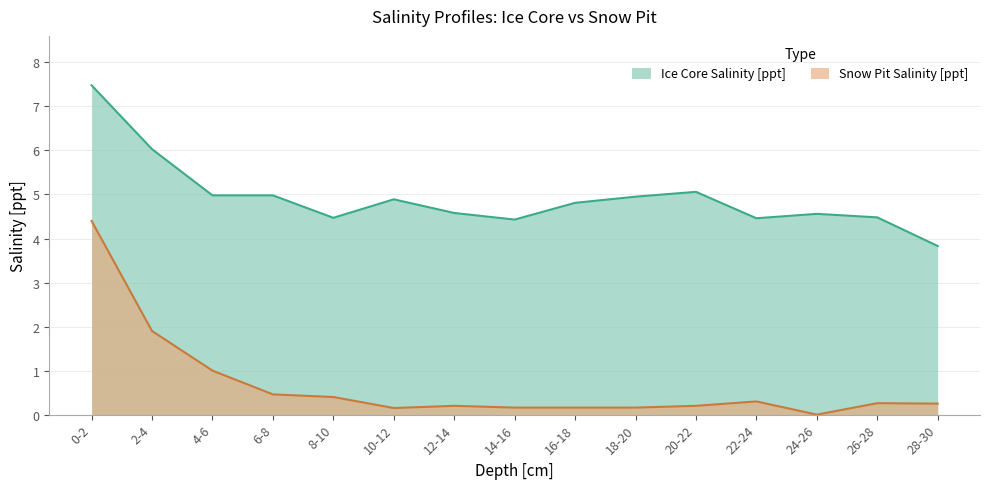

At which category does Ice Core Salinity [ppt] reach its first local valley?

8-10